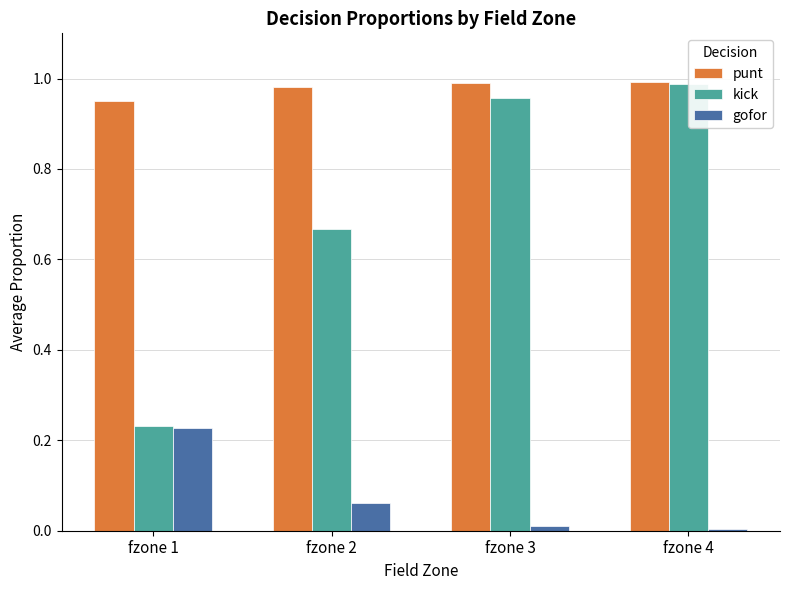

How many categories are shown in the chart?

4